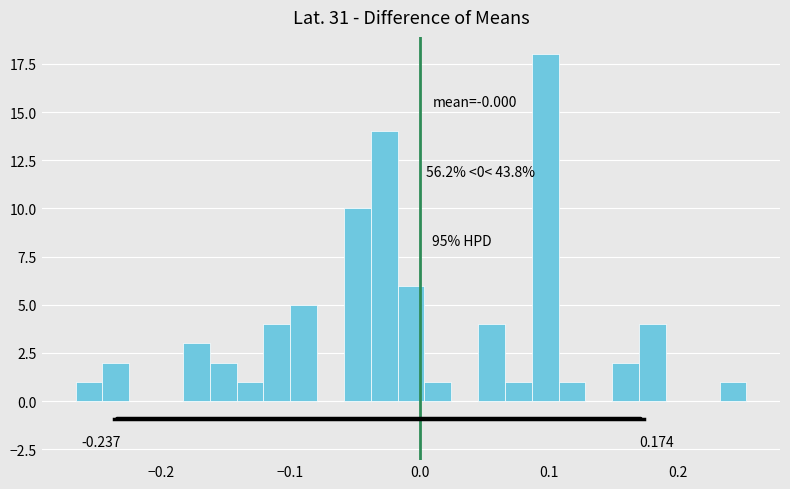

Around what value on the x-axis is the tallest bar? Give the approximate position of its centre, as read against the axis.

0.10